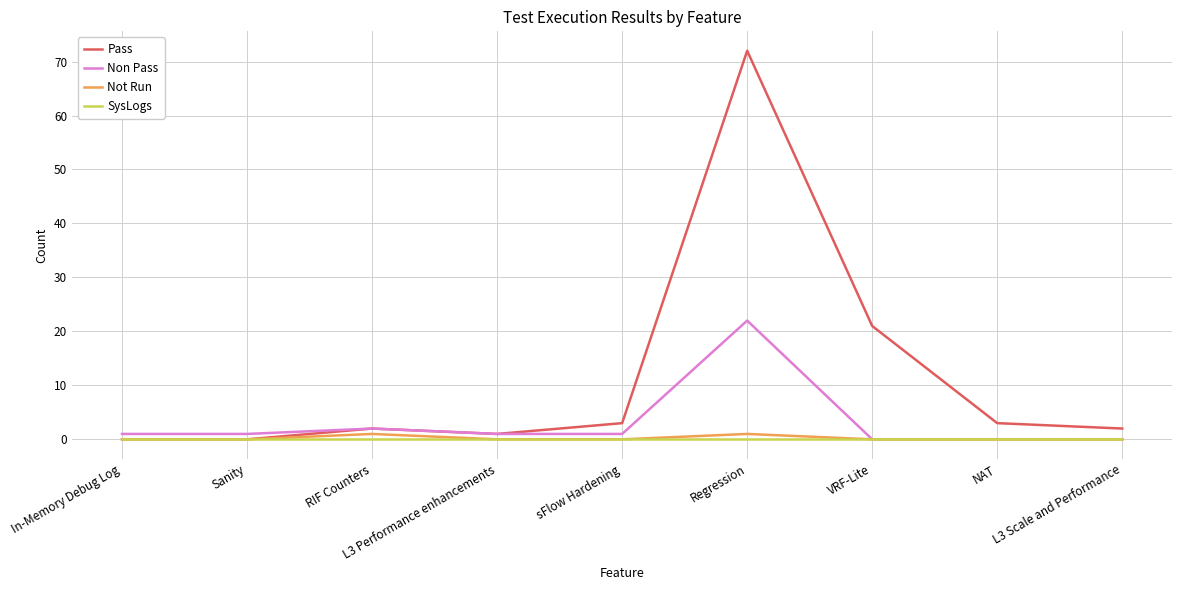

What is the difference between the second highest and minimum values in the Pass series?

21